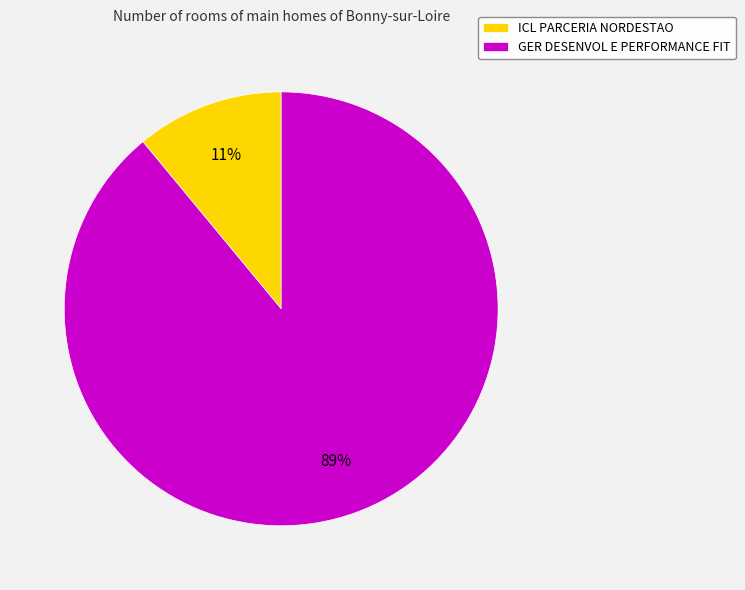

What is the largest slice in the pie chart?

GER DESENVOL E PERFORMANCE FIT